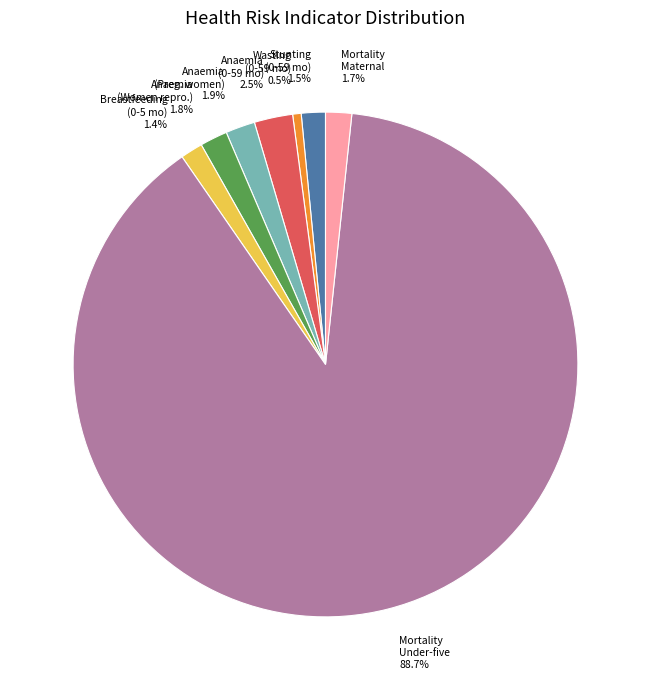

Combined, what portion of the pie is Anaemia (Preg. women) and Mortality Maternal?

3.6%